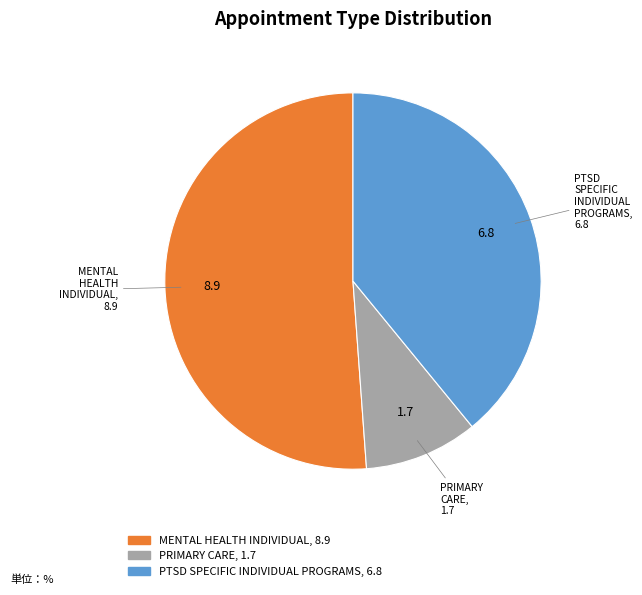

Is there any slice that represents more than half of the pie?

Yes